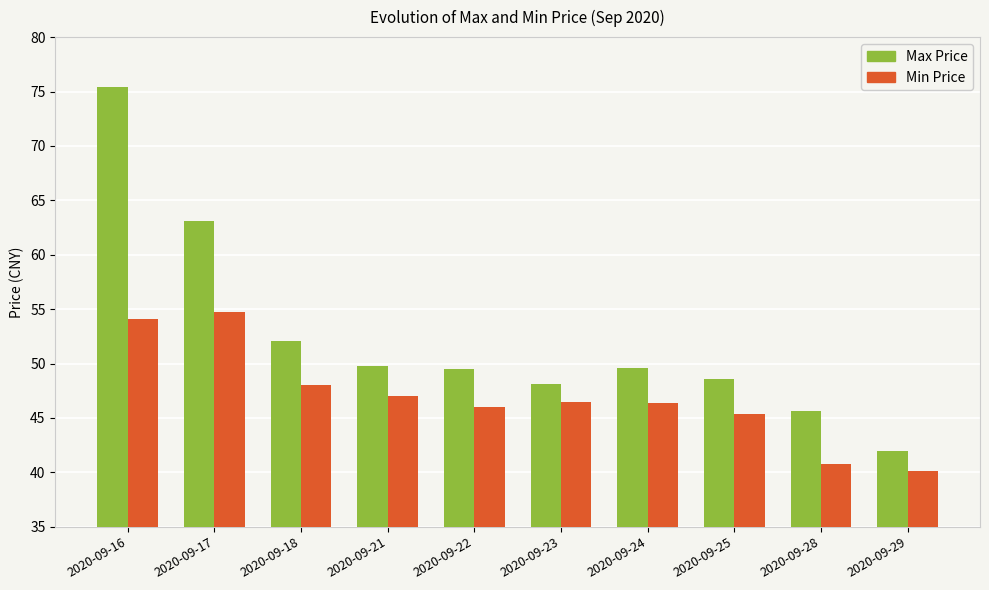

What is the difference between the second highest and second lowest values in the Max Price series?

17.5